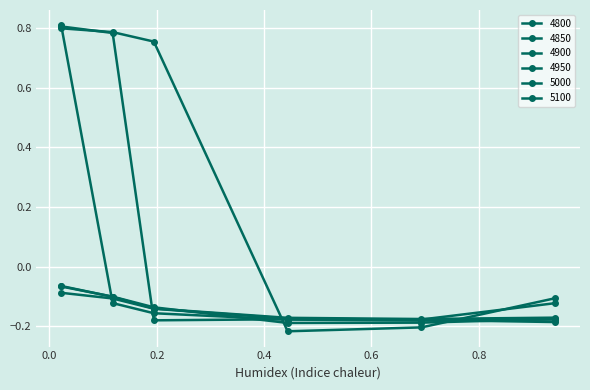

What is the difference between the maximum and minimum values in the 4950 series?

0.1